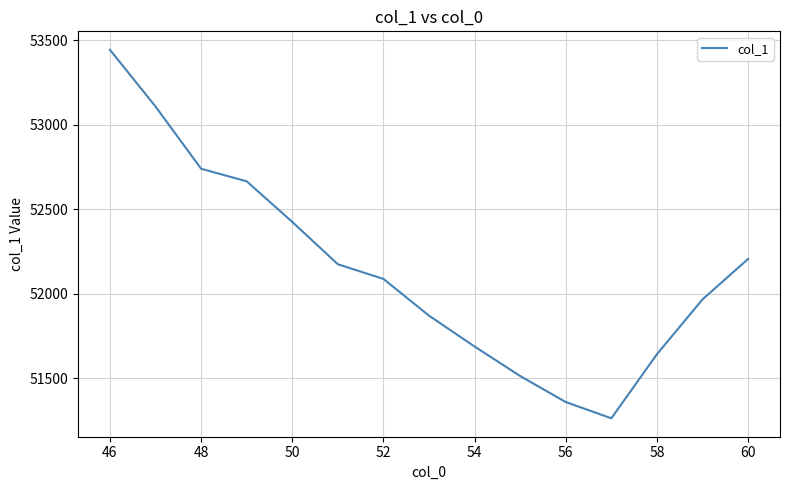

What is the greatest value displayed?

53443.5